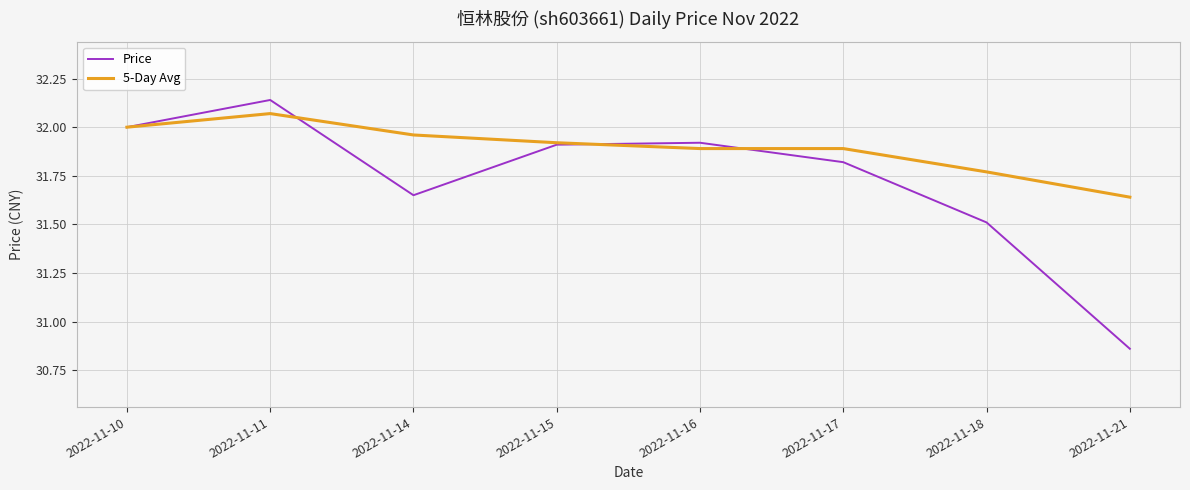

The 5-Day Avg series shows 13.0 at 2022-11-17. True or false?

False